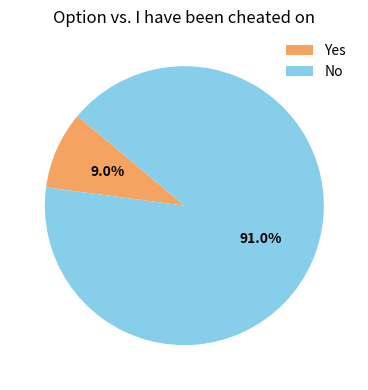

How many segments does this pie chart have?

2